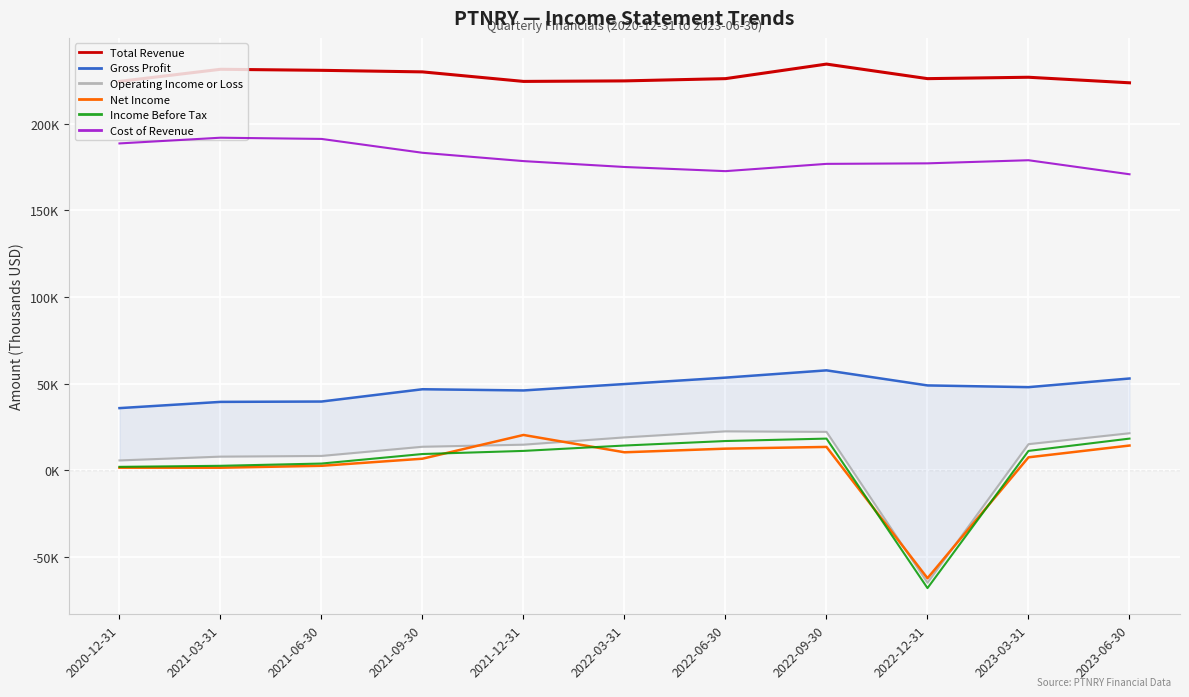

True or false: Gross Profit has more than 1 points higher than both neighbors.

True